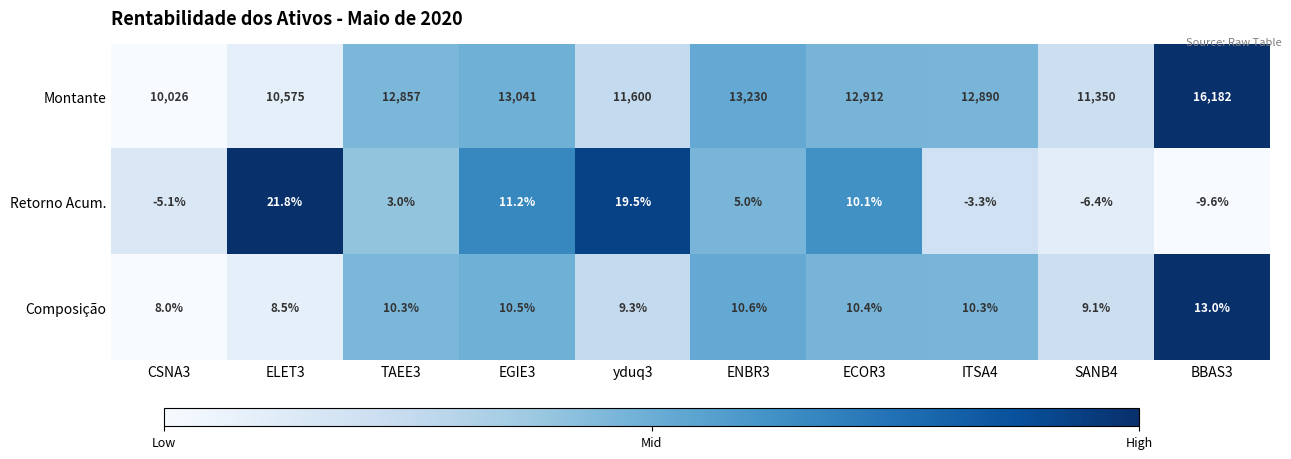

Where does the Composição series first go above 10?

TAEE3